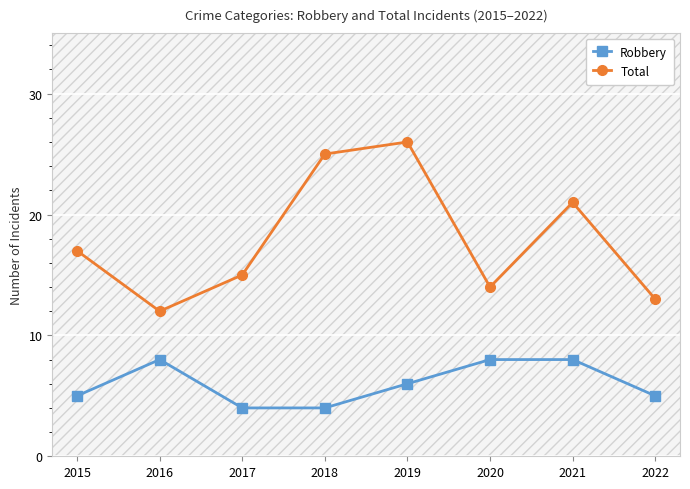

Reading left to right, extract all data points from this chart.

Robbery: 2015=5	2016=8	2017=4	2018=4	2019=6	2020=8	2021=8	2022=5
Total: 2015=17	2016=12	2017=15	2018=25	2019=26	2020=14	2021=21	2022=13